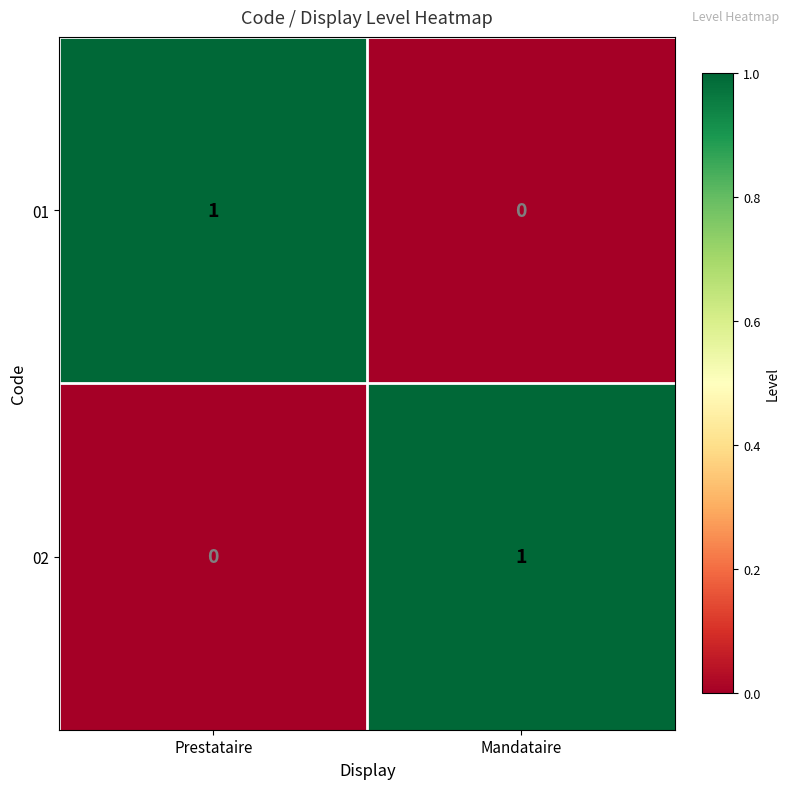

The value of 01 at Prestataire is 1. True or false?

True